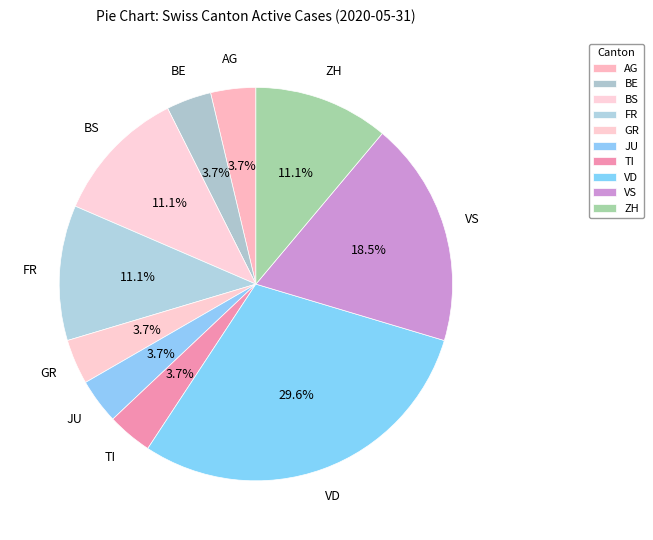

Is it true that AG is 16% of the pie?

False